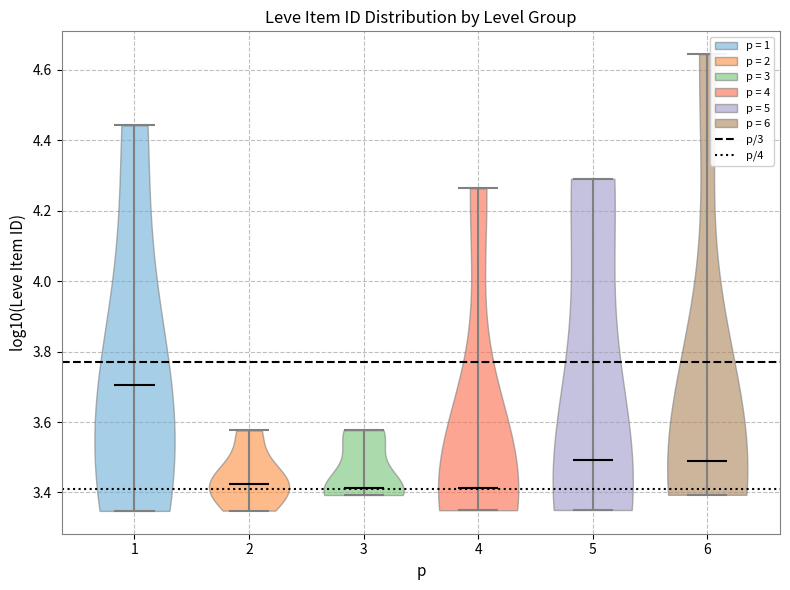

Reading left to right, read every violin against the y-axis: where its median line is, and the lowest and highest points it reaches. The values are not printed on the chart, so give them approximately, as read against the axis.

1: median line 3.70, lowest point 3.34, highest point 4.44
2: median line 3.42, lowest point 3.34, highest point 3.58
3: median line 3.42, lowest point 3.40, highest point 3.58
4: median line 3.42, lowest point 3.34, highest point 4.26
5: median line 3.50, lowest point 3.36, highest point 4.30
6: median line 3.48, lowest point 3.40, highest point 4.64